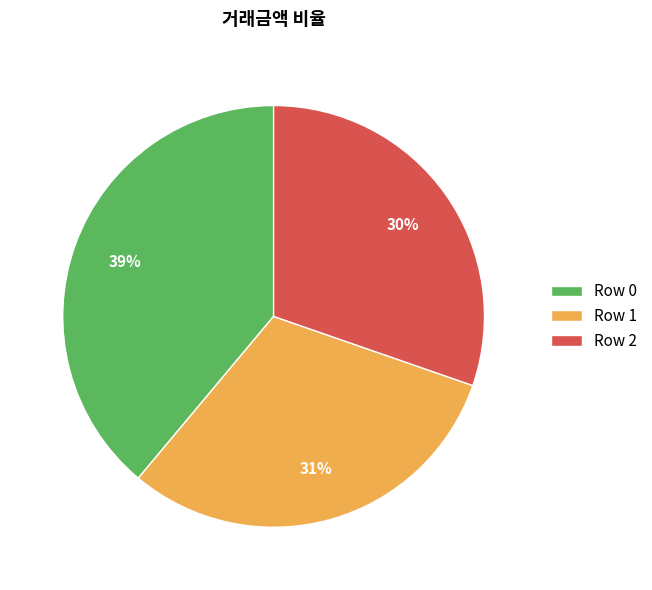

What is the ratio of the value at Row 2 to the value at Row 1?

1.0